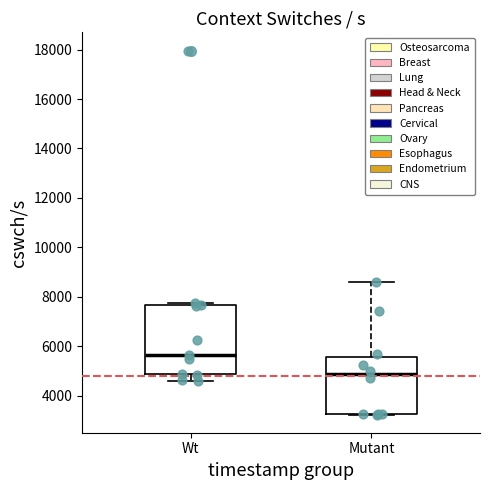

Where does the lower whisker of the box for Wt end on the y-axis? The values are not printed on the chart, so give them approximately, as read against the axis.

4600